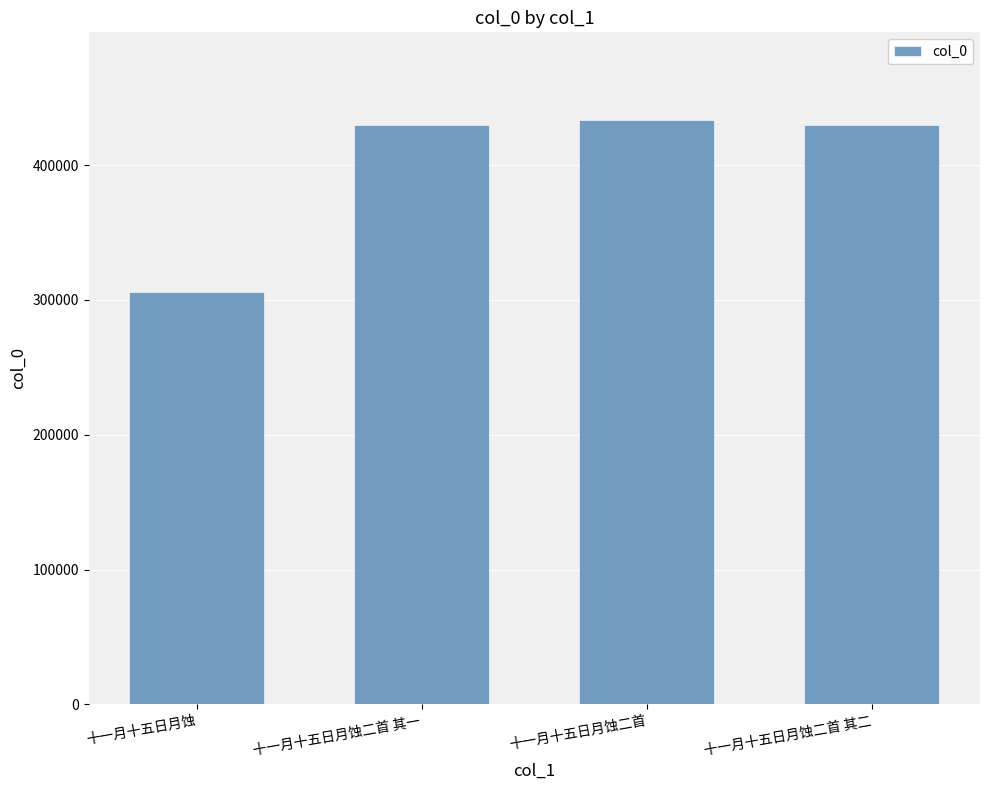

What value does the data have at 十一月十五日月蚀二首, to the nearest 50?

433400